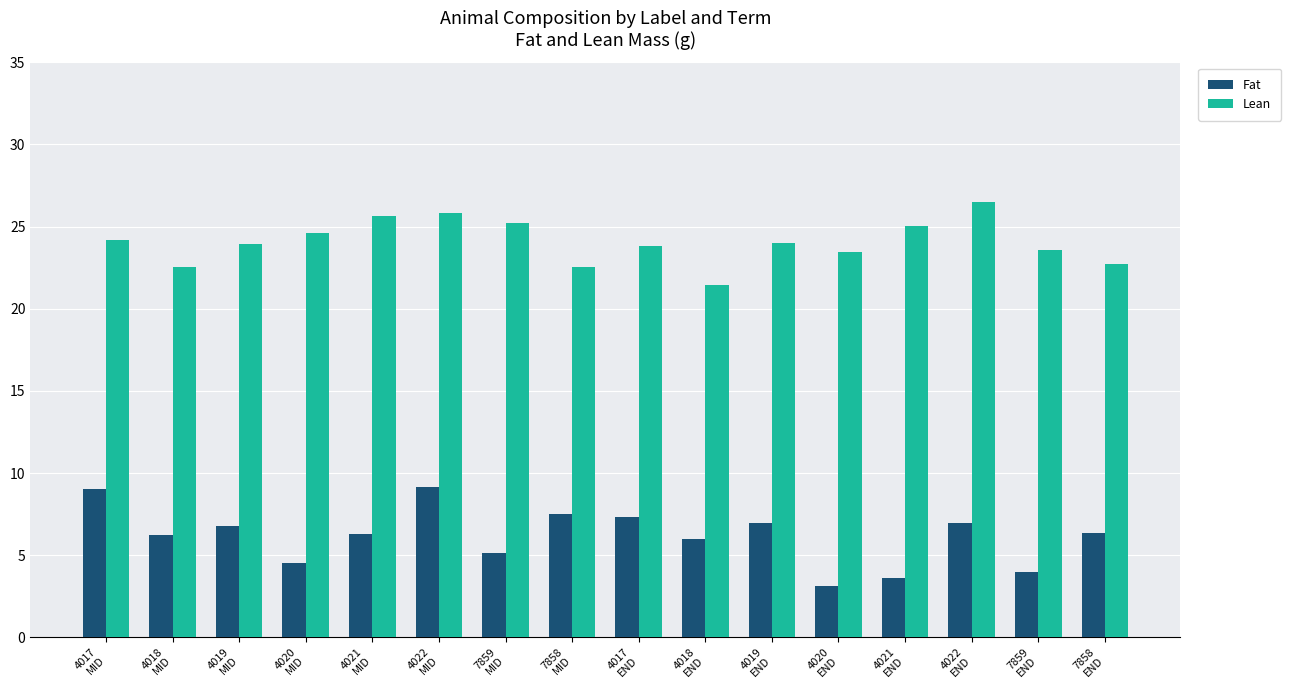

What position from the left is 4017
END?

9